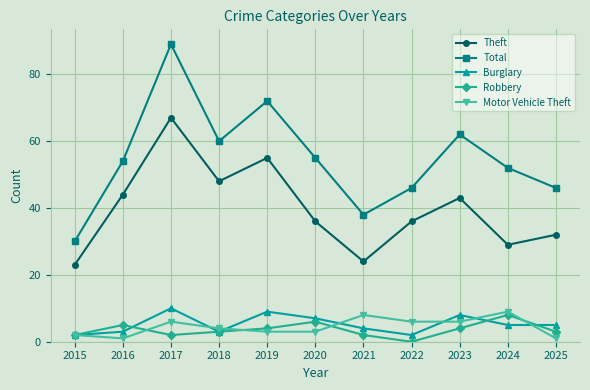

Which series has the widest spread of values?

Total